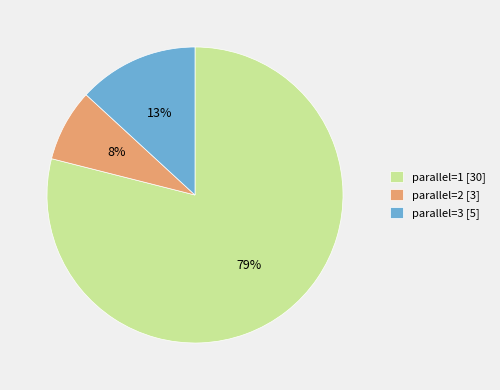

To the nearest percent, what is the average slice percentage?

33%